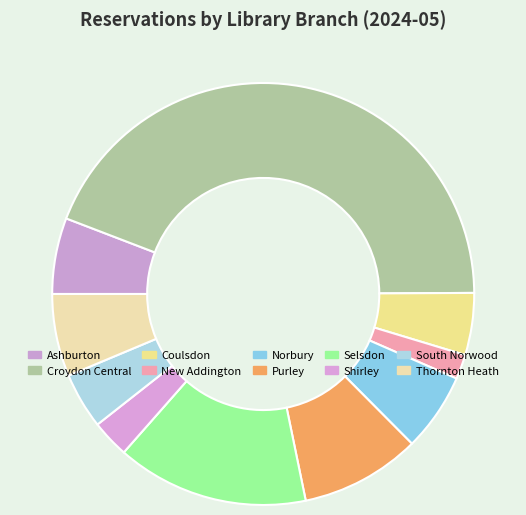

Count the number of slices in the pie.

10